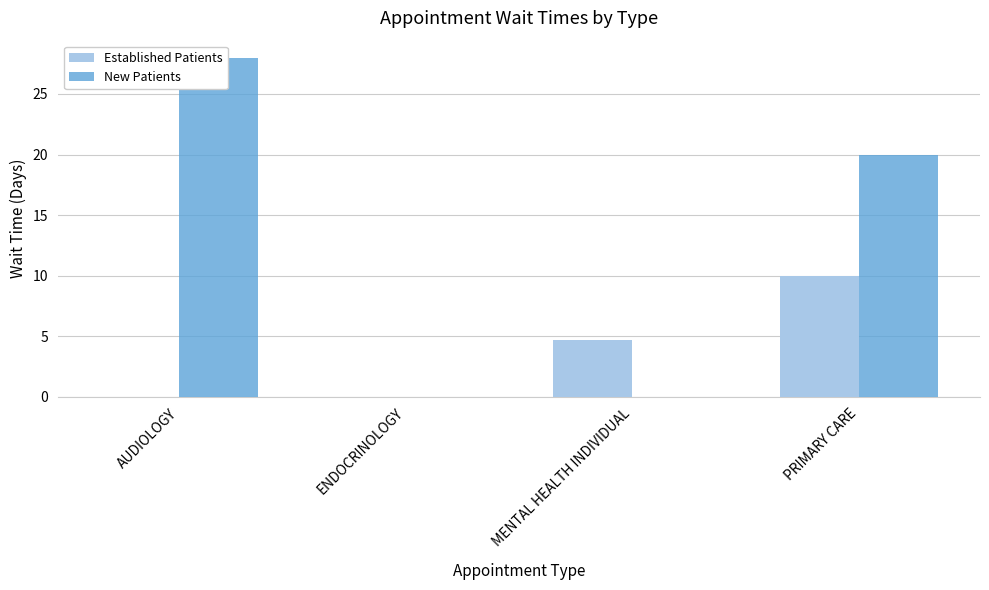

What are all the series names shown in the legend?

Established Patients, New Patients